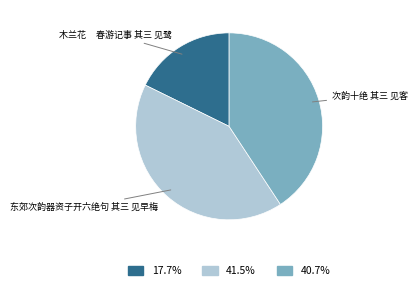

Rank the categories by value from highest to lowest.

东郊次韵器资子开六绝句 其三 见早梅, 次韵十绝 其三 见客, 木兰花 春游记事 其三 见鹭